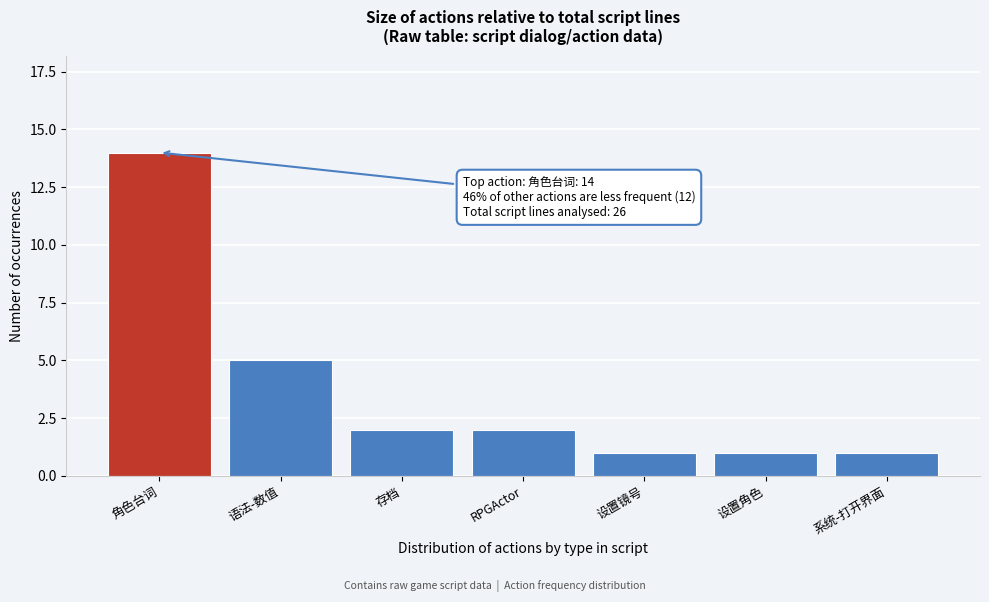

Reading right to left, transcribe all the data shown in this chart.

系统-打开界面=1	设置角色=1	设置镜号=1	RPGActor=2	存档=2	语法-数值=5	角色台词=14